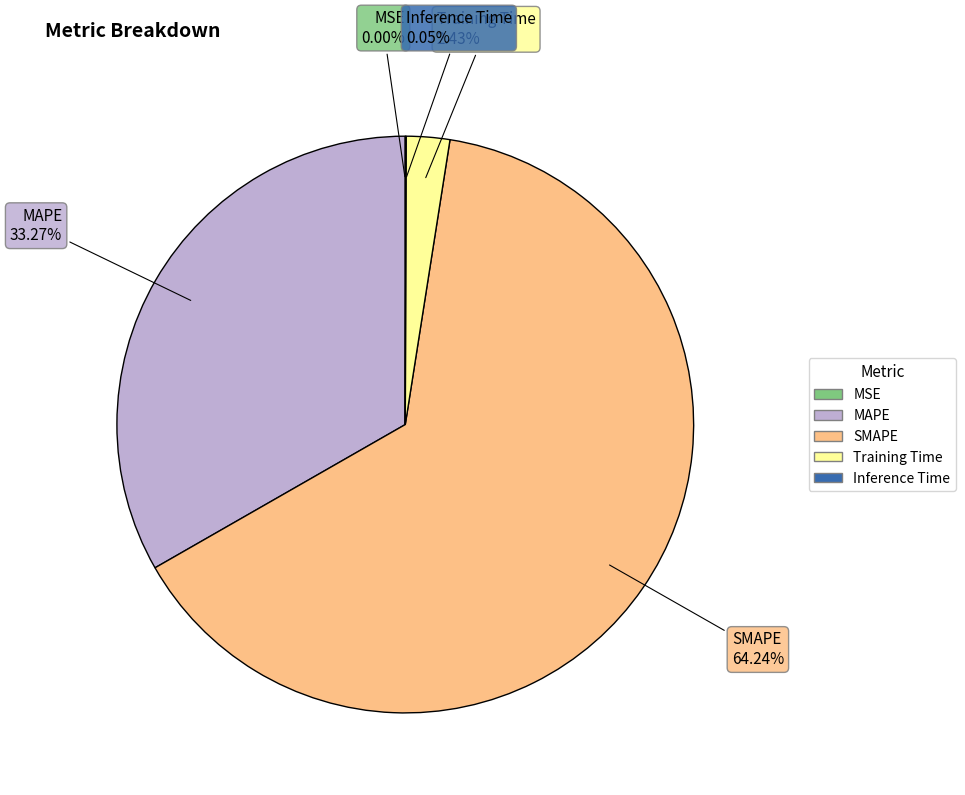

Between Training Time and MAPE, which is larger?

MAPE